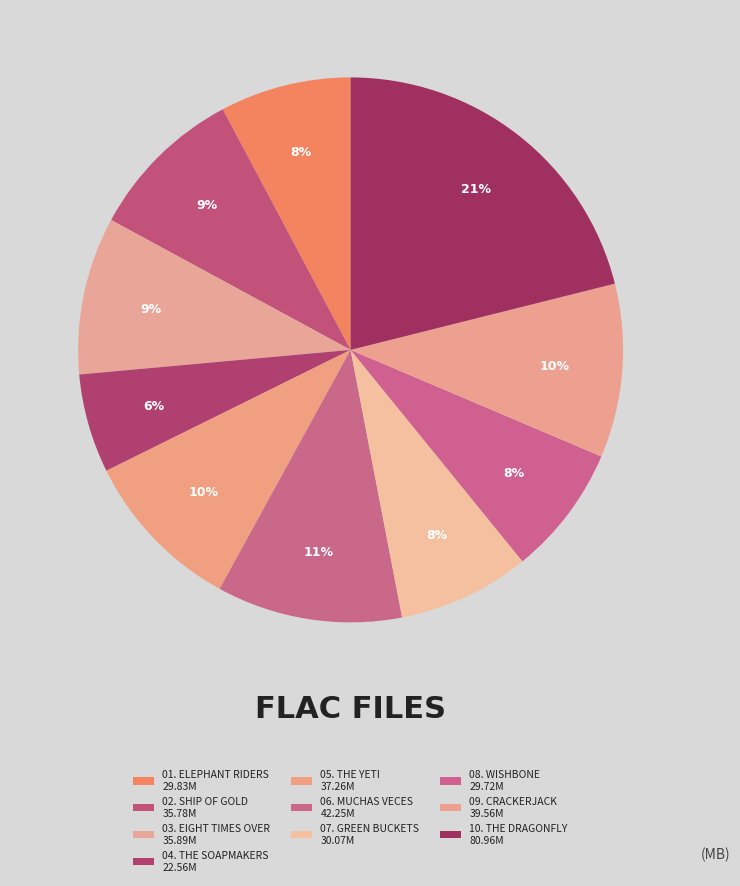

What is the largest slice in the pie chart?

10. The Dragonfly.flac